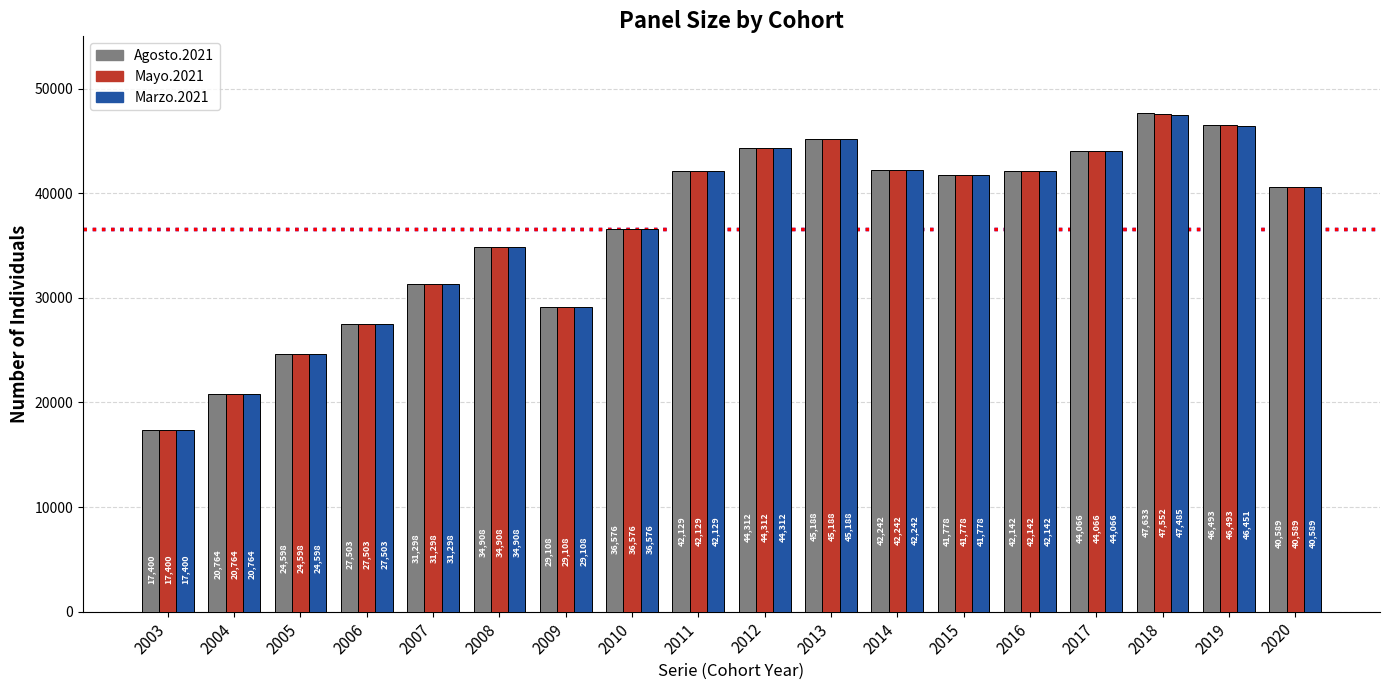

At which label does Mayo.2021 first exceed 41778?

2011